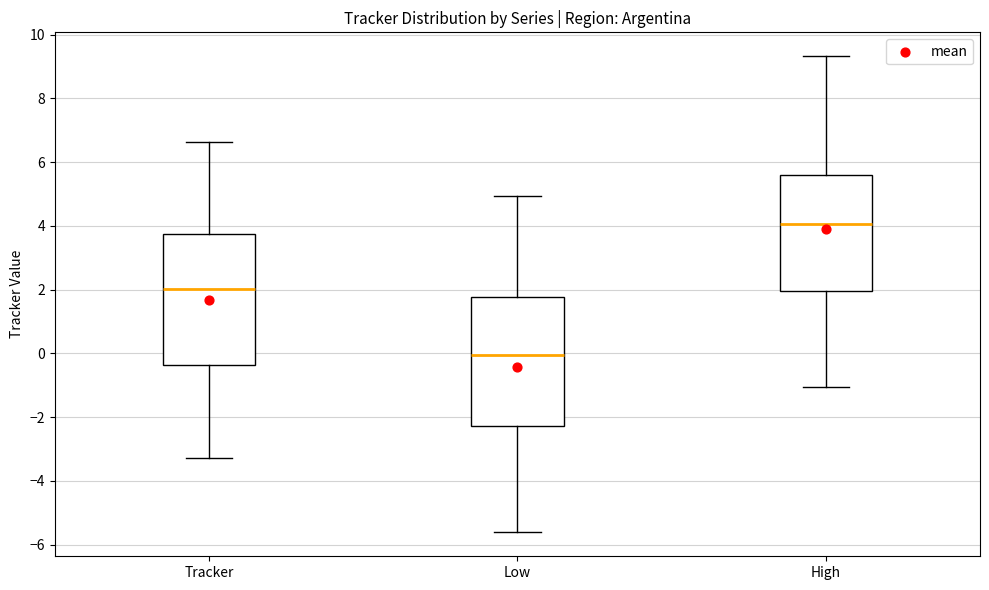

Where does the median line of the box for Low sit on the y-axis? The values are not printed on the chart, so give them approximately, as read against the axis.

0.0